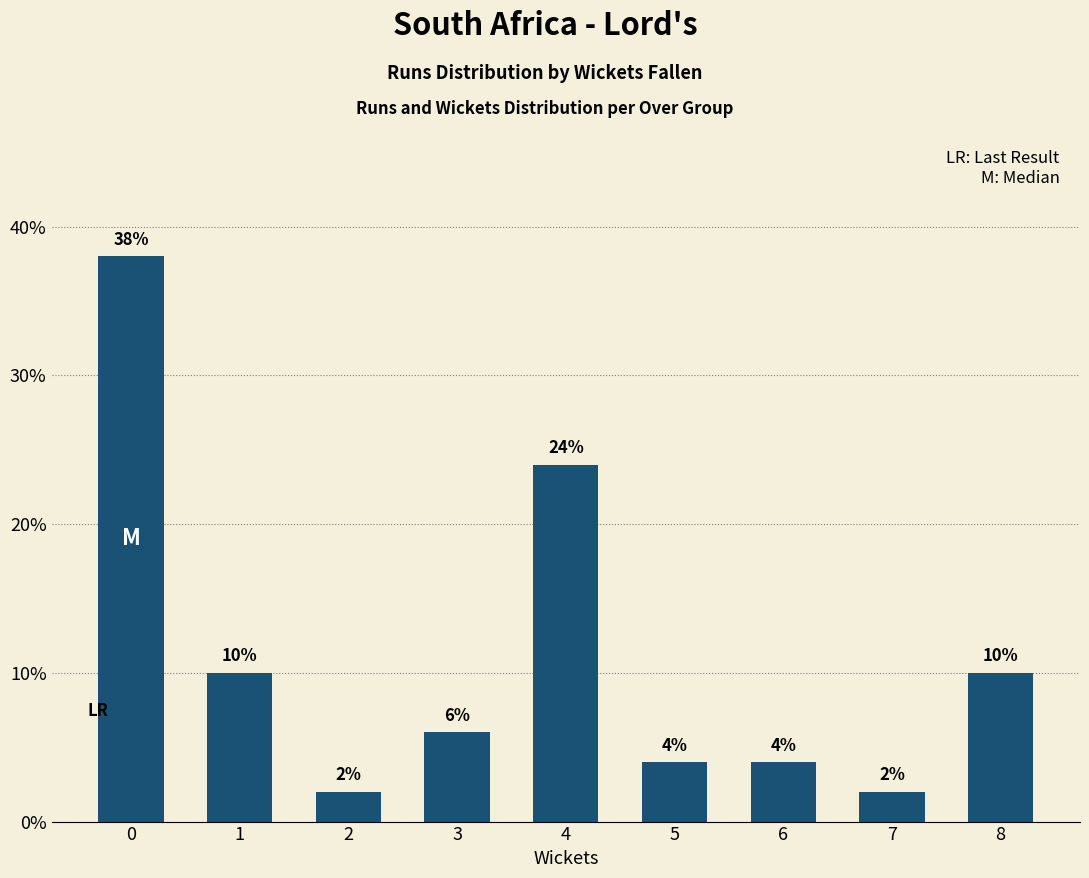

Where is the data nearest to the value 20?

4